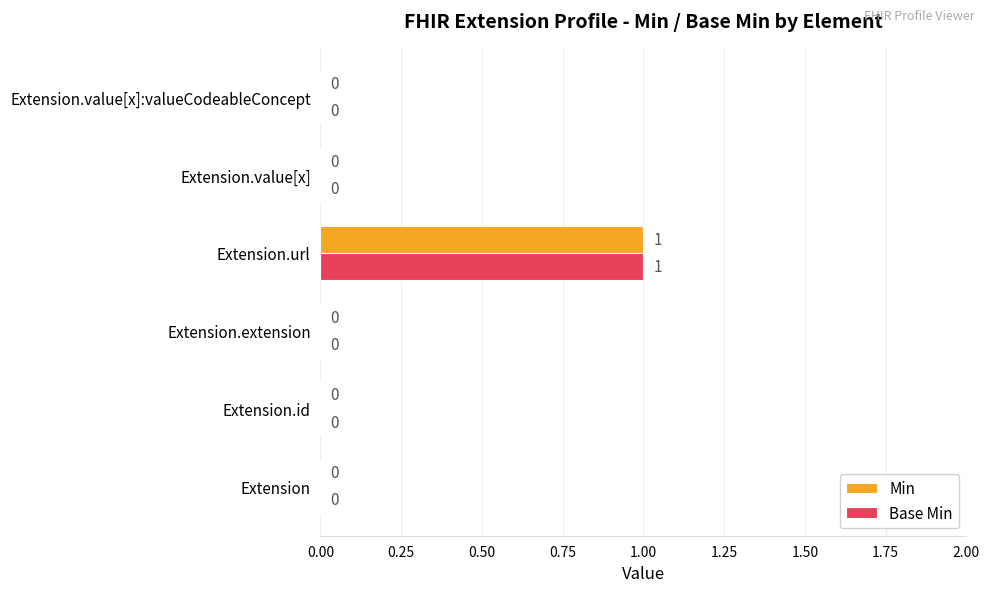

What are all the series names shown in the legend?

Min, Base Min